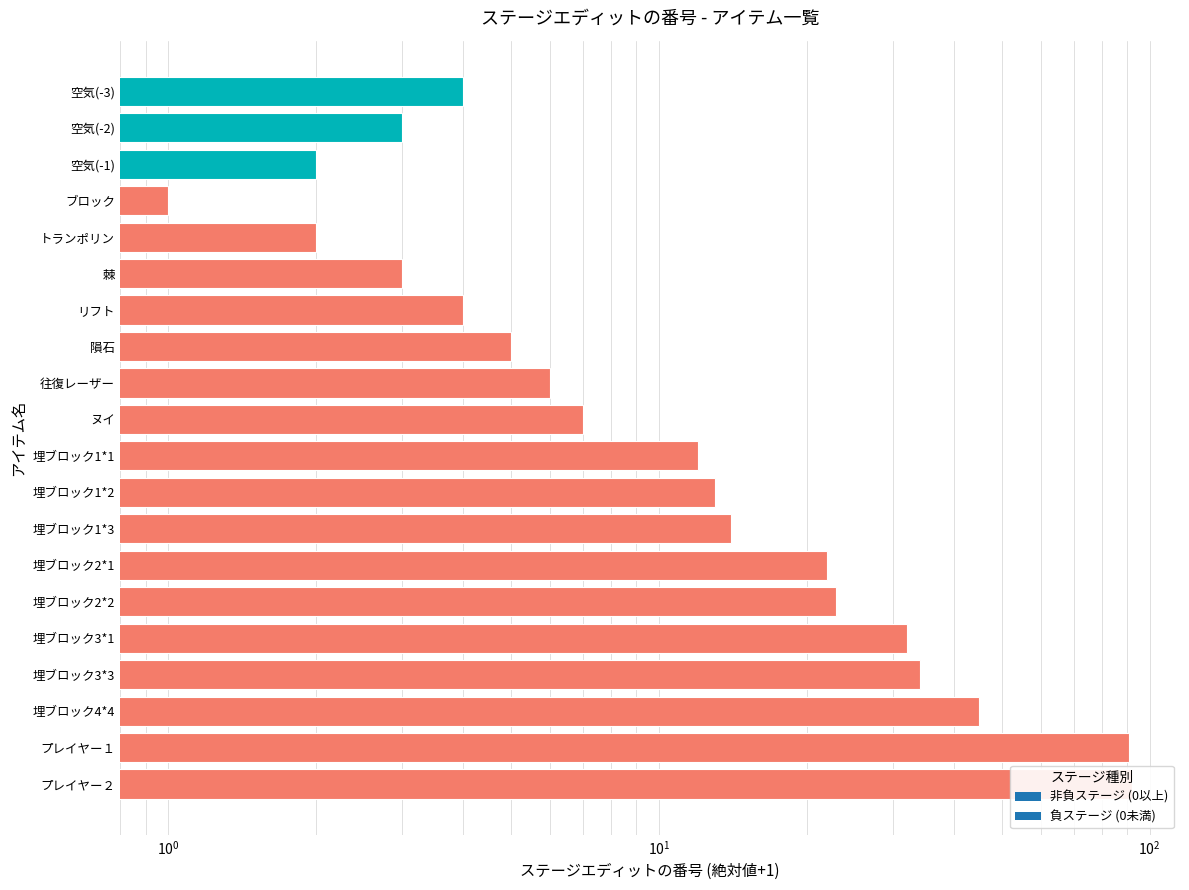

What is the difference between the maximum and minimum values?

91